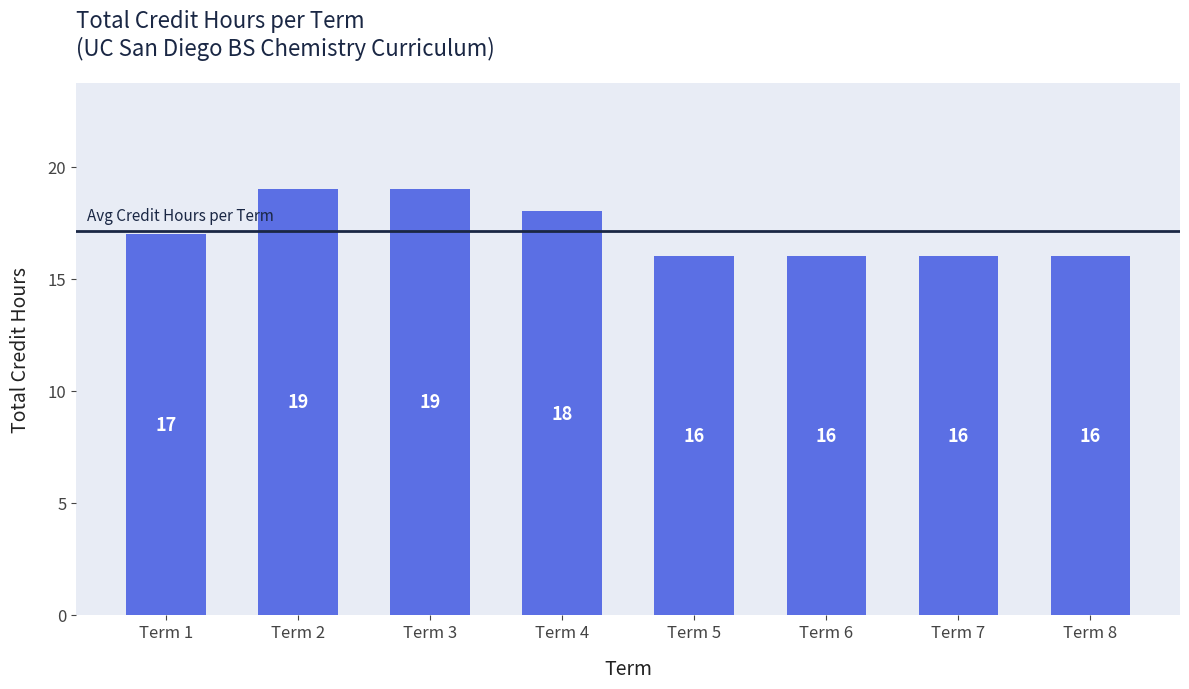

Which has a higher value, Term 4 or Term 3?

Term 3